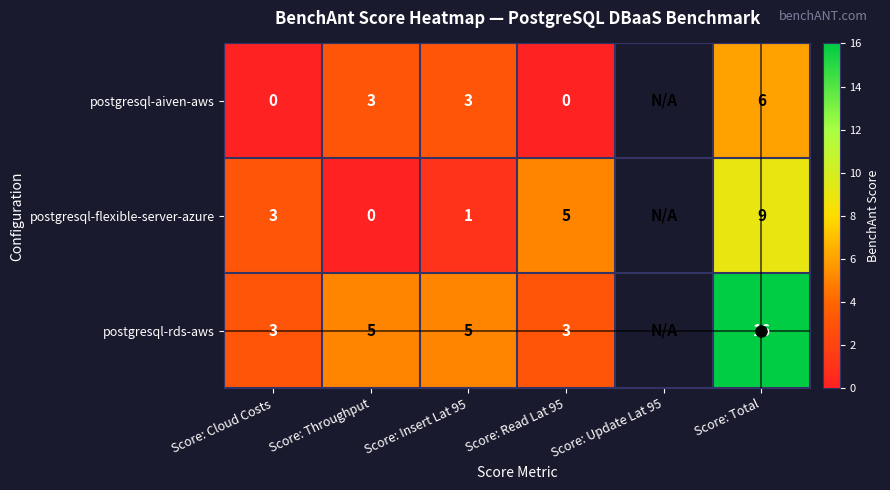

Which series changed the most between Score: Throughput and Score: Read Lat 95?

postgresql-flexible-server-azure